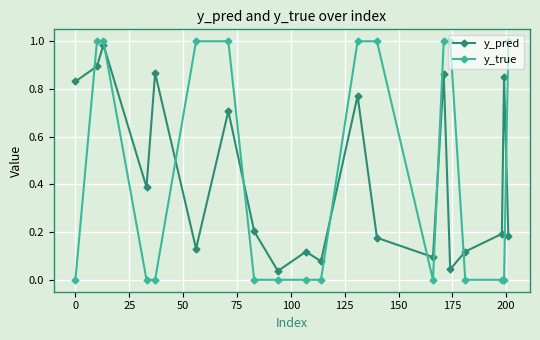

After their last crossing, which series has the higher values: y_true or y_pred?

y_true